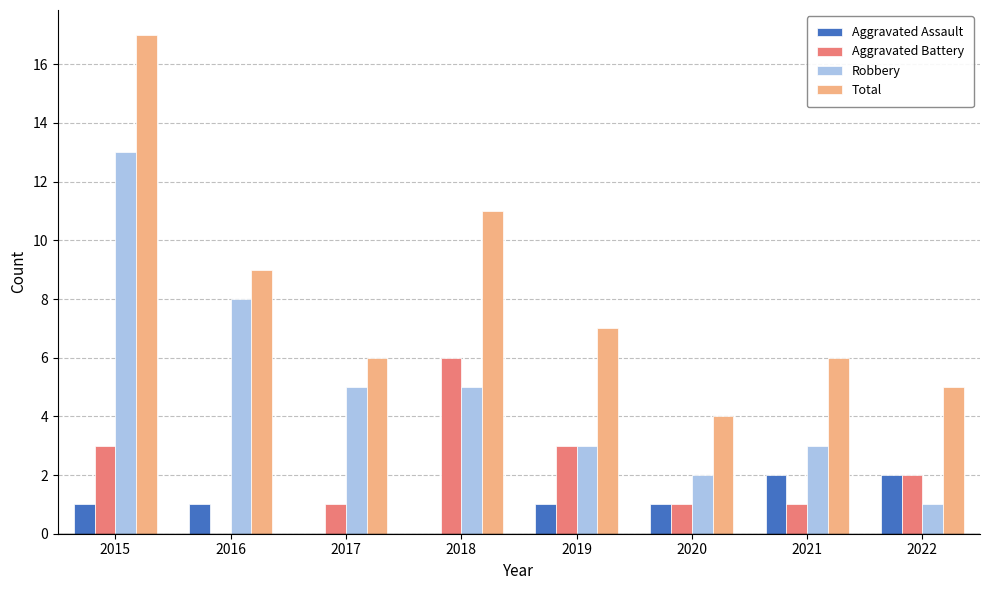

What is the sum of the Total values at 2019 and 2021?

13